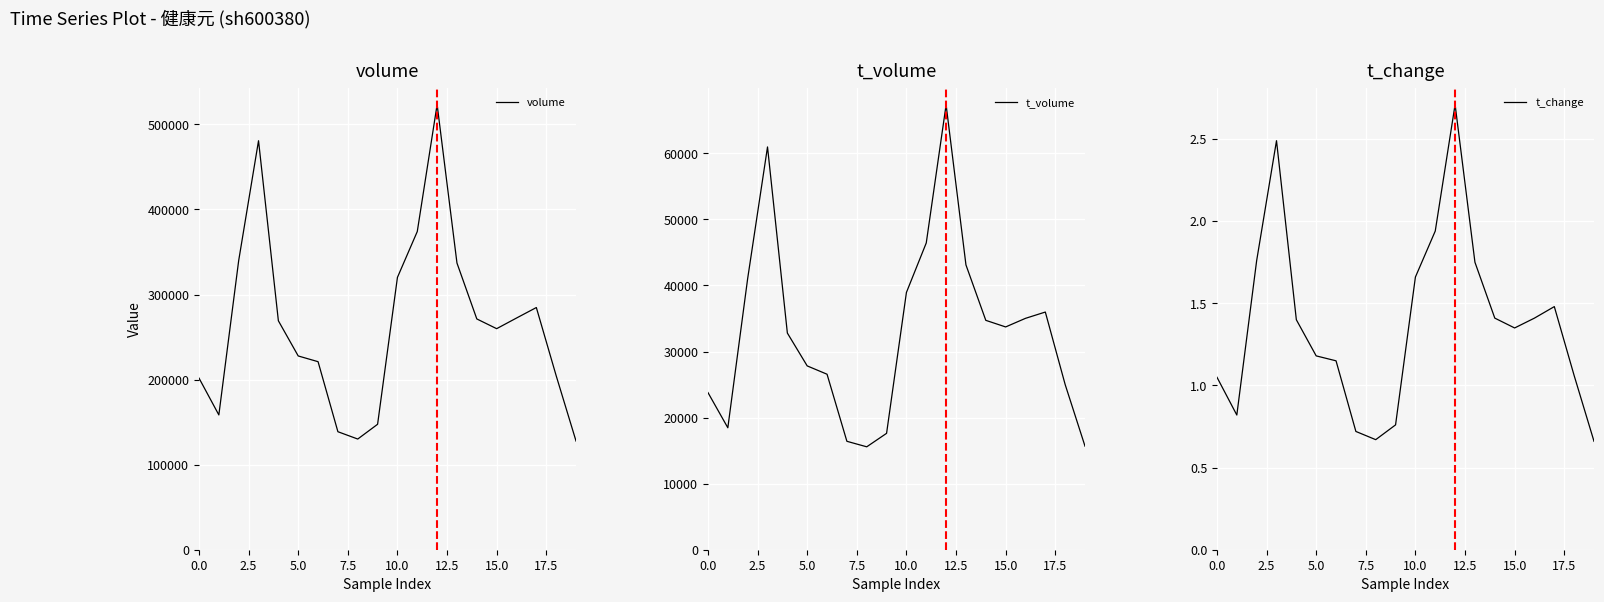

What is the highest value of the volume series?

523281